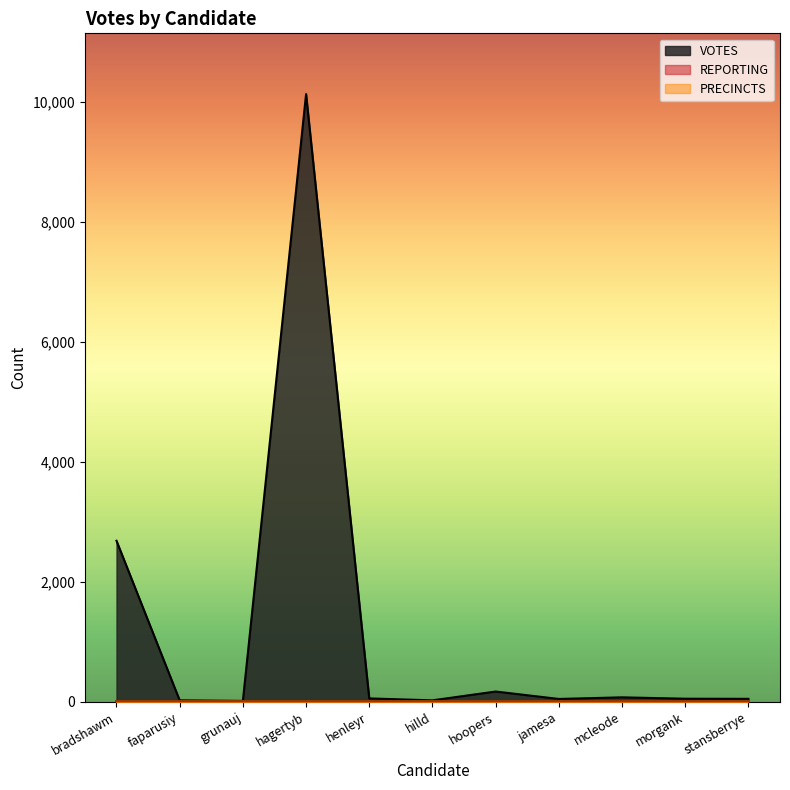

What is the average value of the VOTES series?

1213